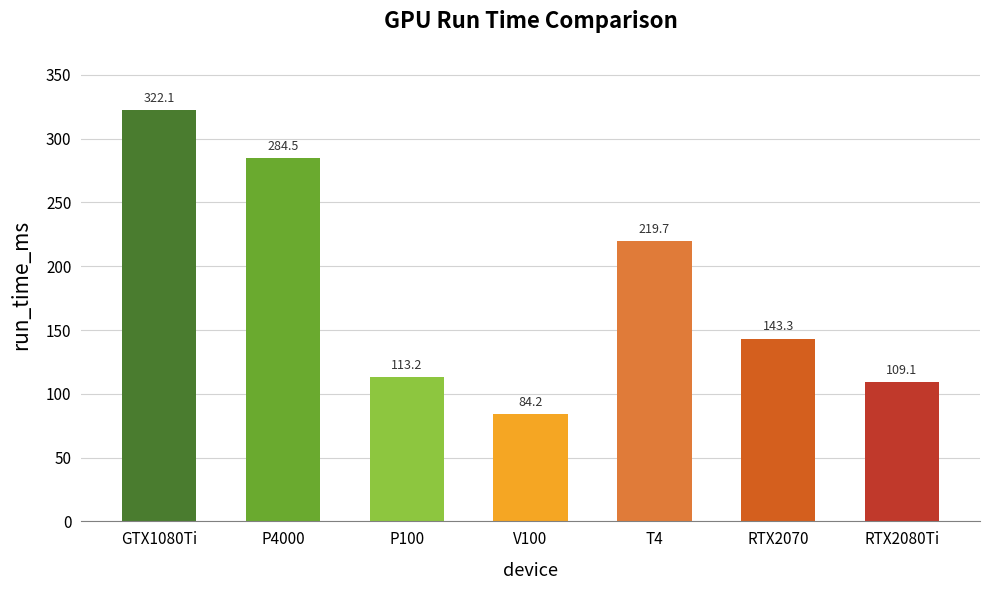

What is the difference between the maximum and minimum values?

238.0